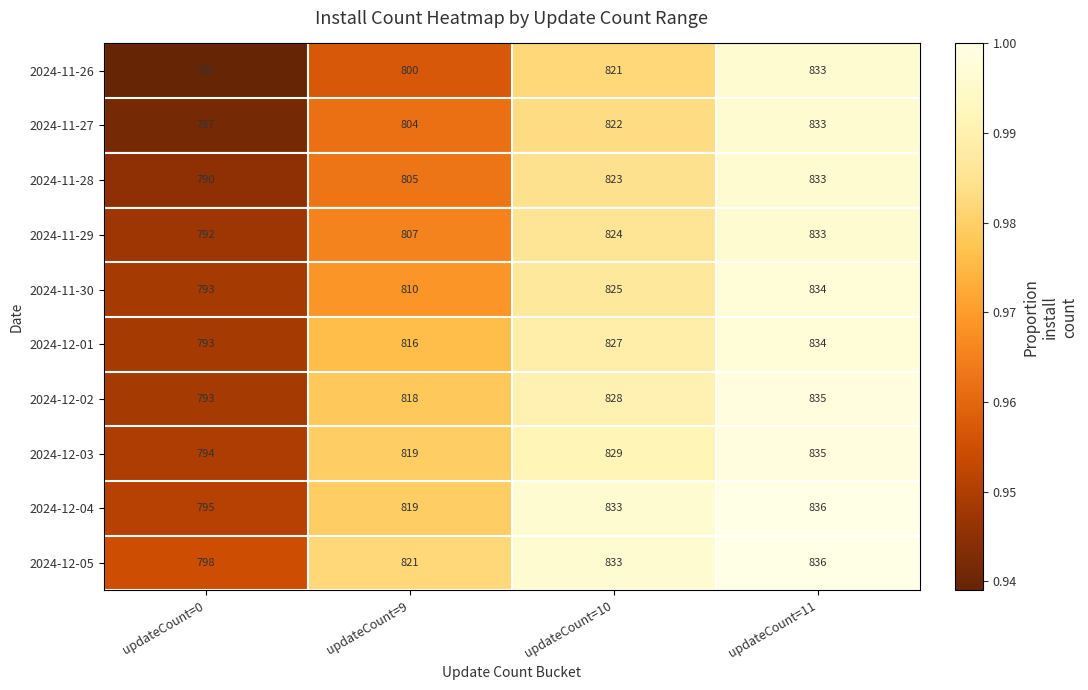

List the labels in order of 2024-11-28 value, smallest first.

updateCount=0, updateCount=9, updateCount=10, updateCount=11